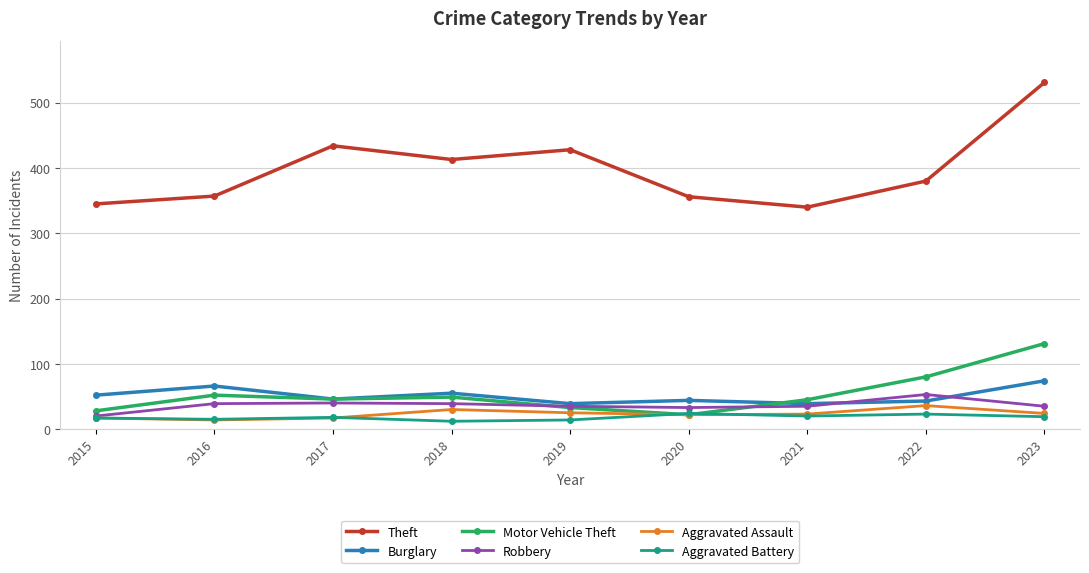

The Theft series shows 588 at 2016. True or false?

False